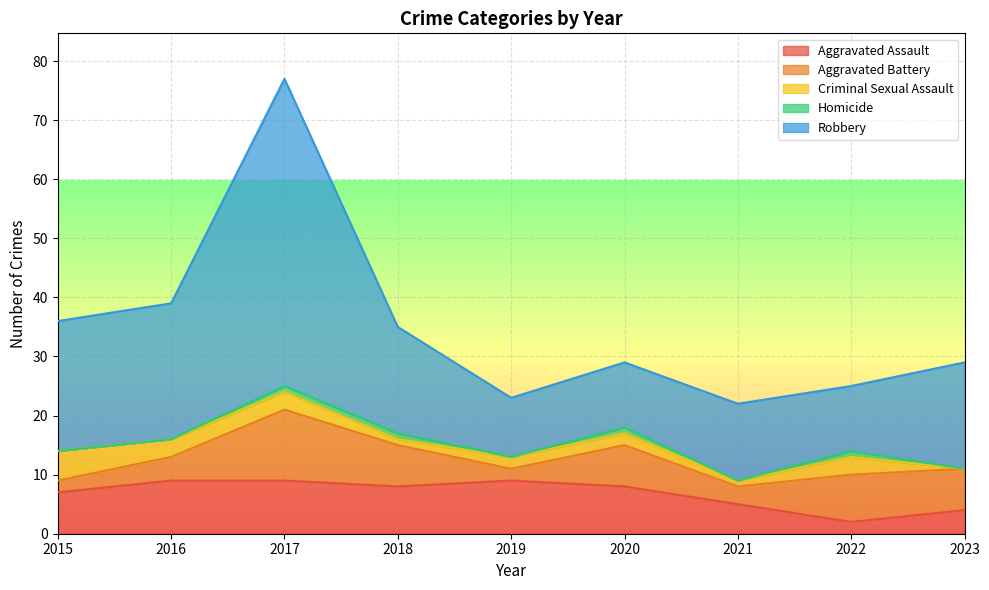

At which label does Robbery first exceed 18?

2015